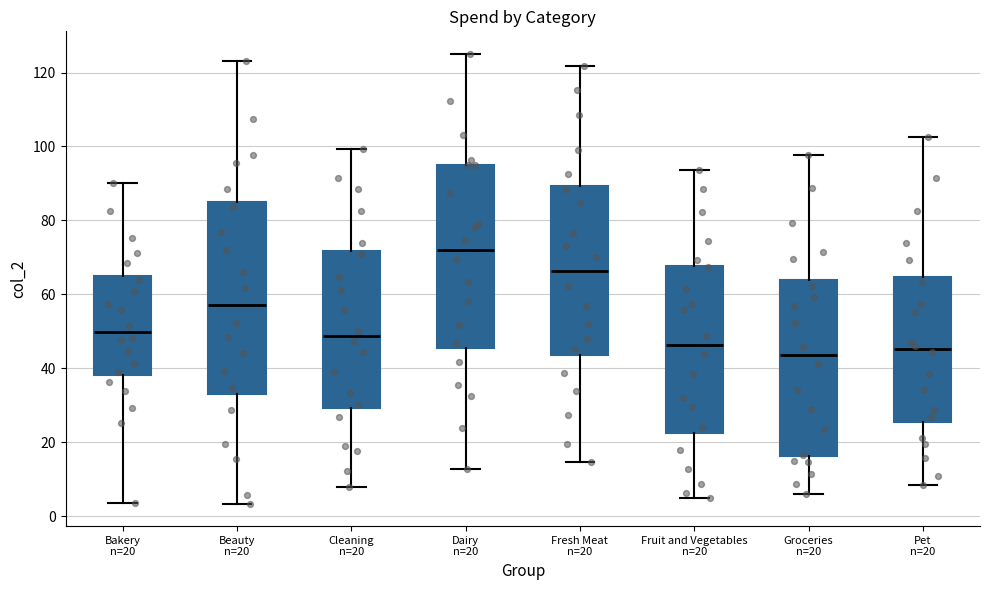

Reading left to right, read every box against the y-axis: the position of its median line, the range the box covers, and the ends of its whiskers. The values are not printed on the chart, so give them approximately, as read against the axis.

Bakery n=20: median 50, box 38 to 64, whiskers 4 to 90
Beauty n=20: median 58, box 34 to 84, whiskers 4 to 124
Cleaning n=20: median 48, box 30 to 72, whiskers 8 to 100
Dairy n=20: median 72, box 46 to 94, whiskers 12 to 126
Fresh Meat n=20: median 66, box 44 to 90, whiskers 14 to 122
Fruit and Vegetables n=20: median 46, box 22 to 68, whiskers 4 to 94
Groceries n=20: median 44, box 16 to 64, whiskers 6 to 98
Pet n=20: median 46, box 26 to 64, whiskers 8 to 102